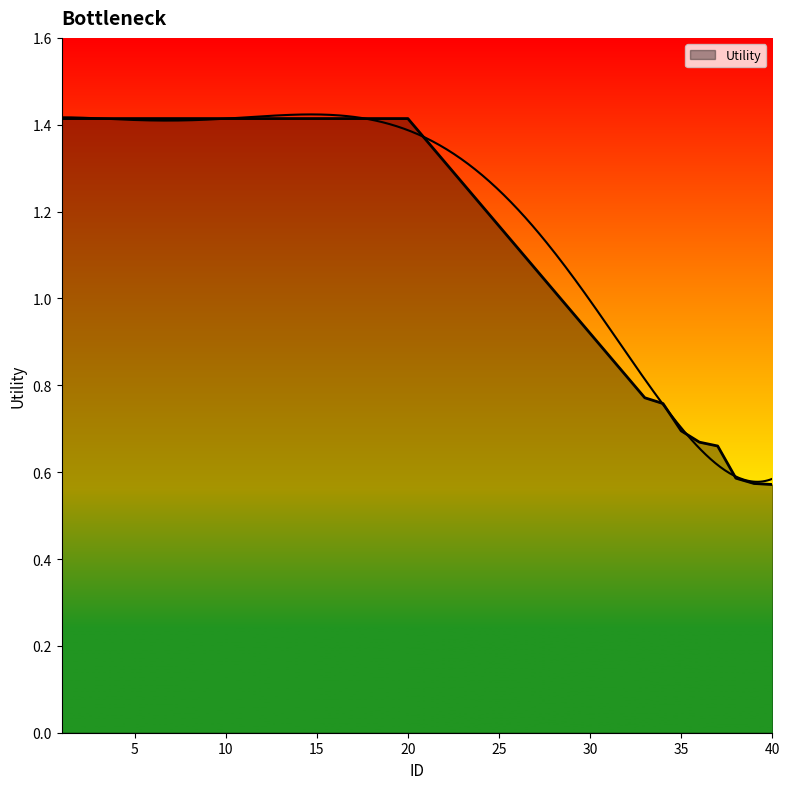

At which label is the value closest to 0?

40